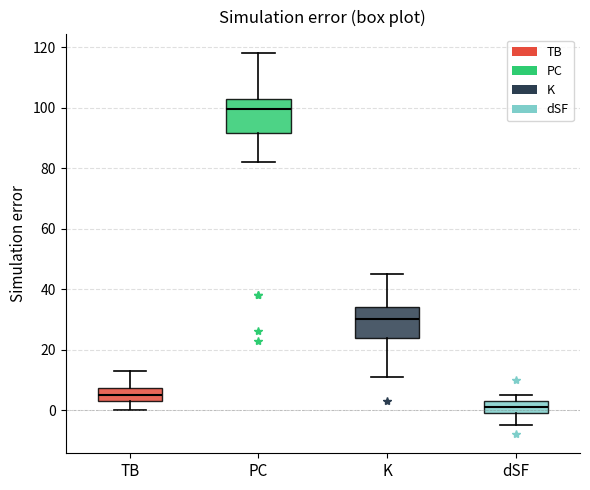

Which box's median line is the highest?

PC